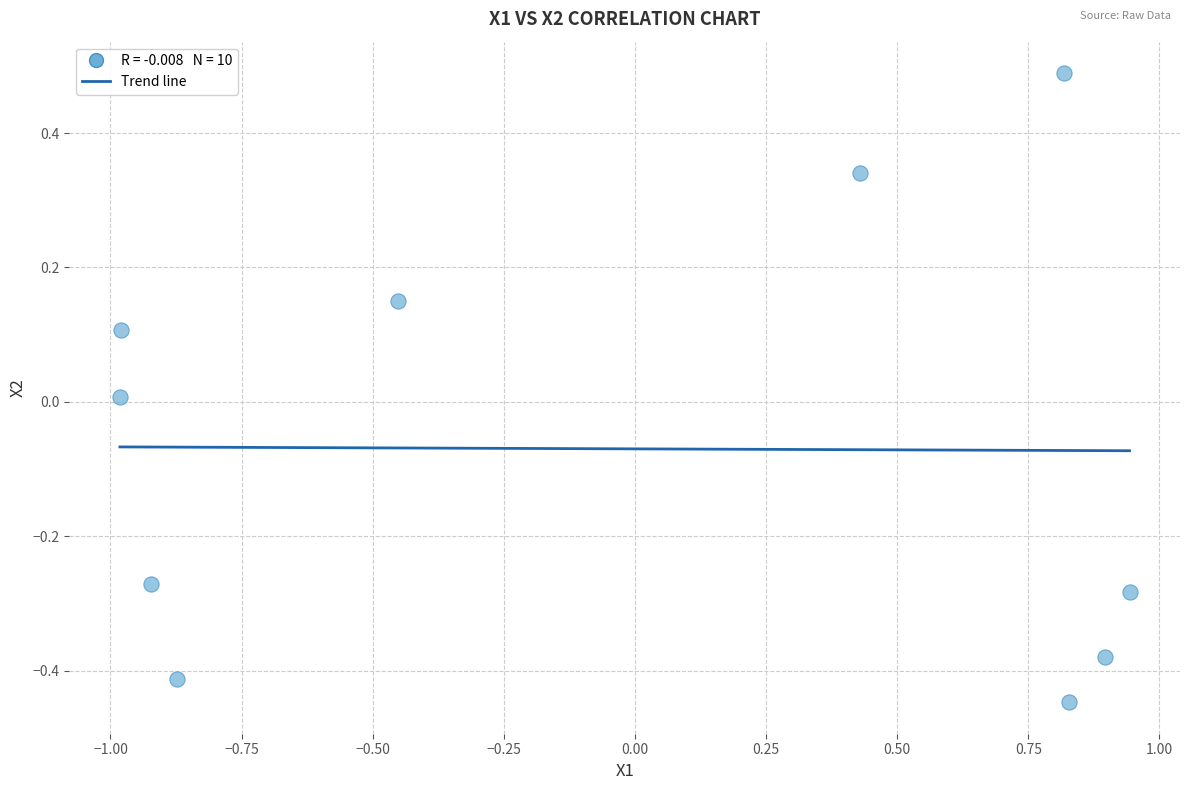

What is the range of Y values (max minus min)?

0.9